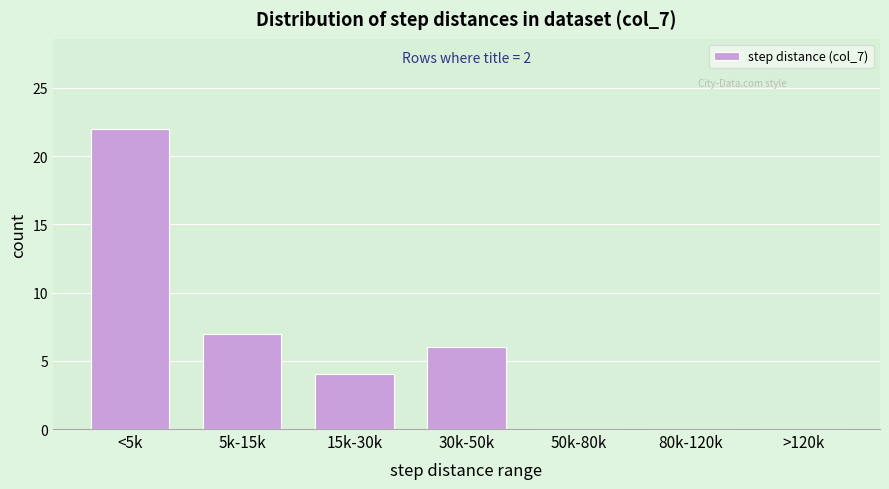

Reading left to right, extract all data points from this chart.

<5k=22	5k-15k=7	15k-30k=4	30k-50k=6	50k-80k=0	80k-120k=0	>120k=0